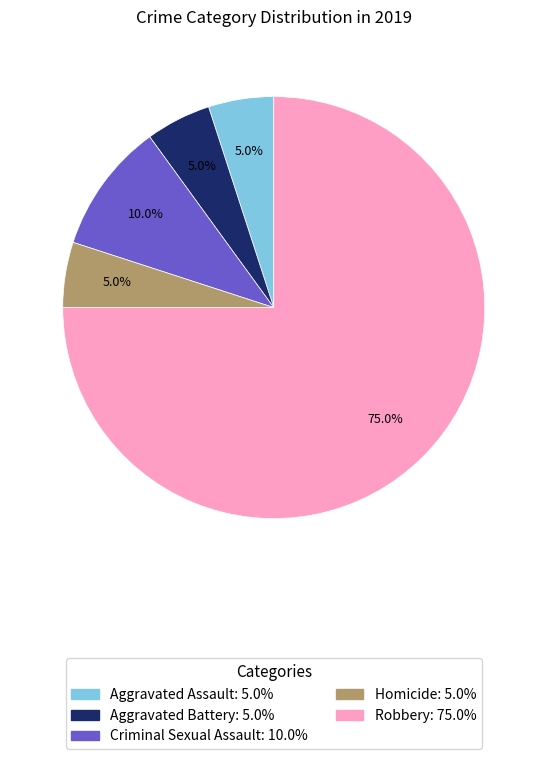

To the nearest percent, what percentage of the pie is Aggravated Battery?

5%